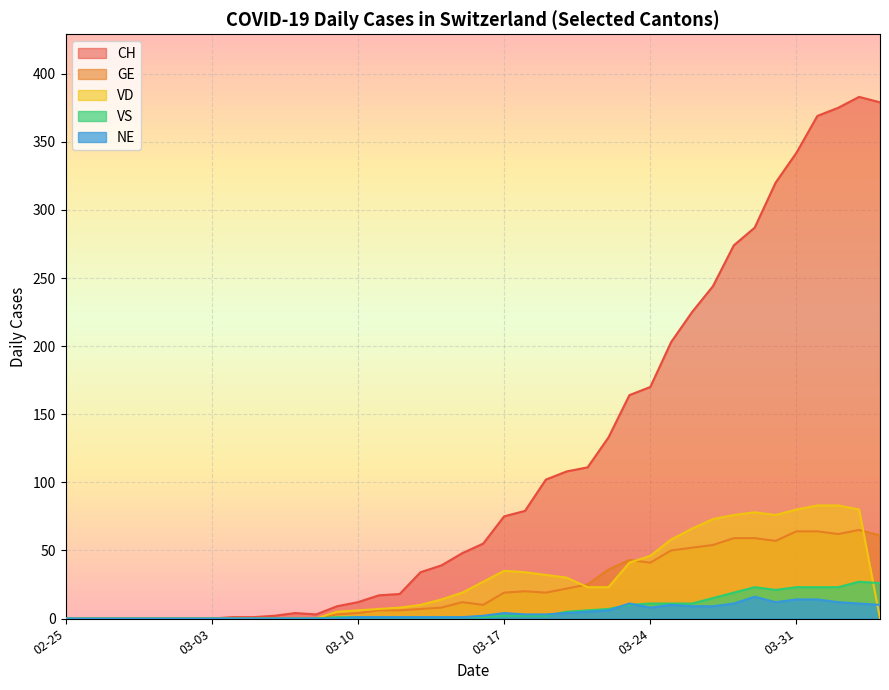

What is the average value of the GE series?

23